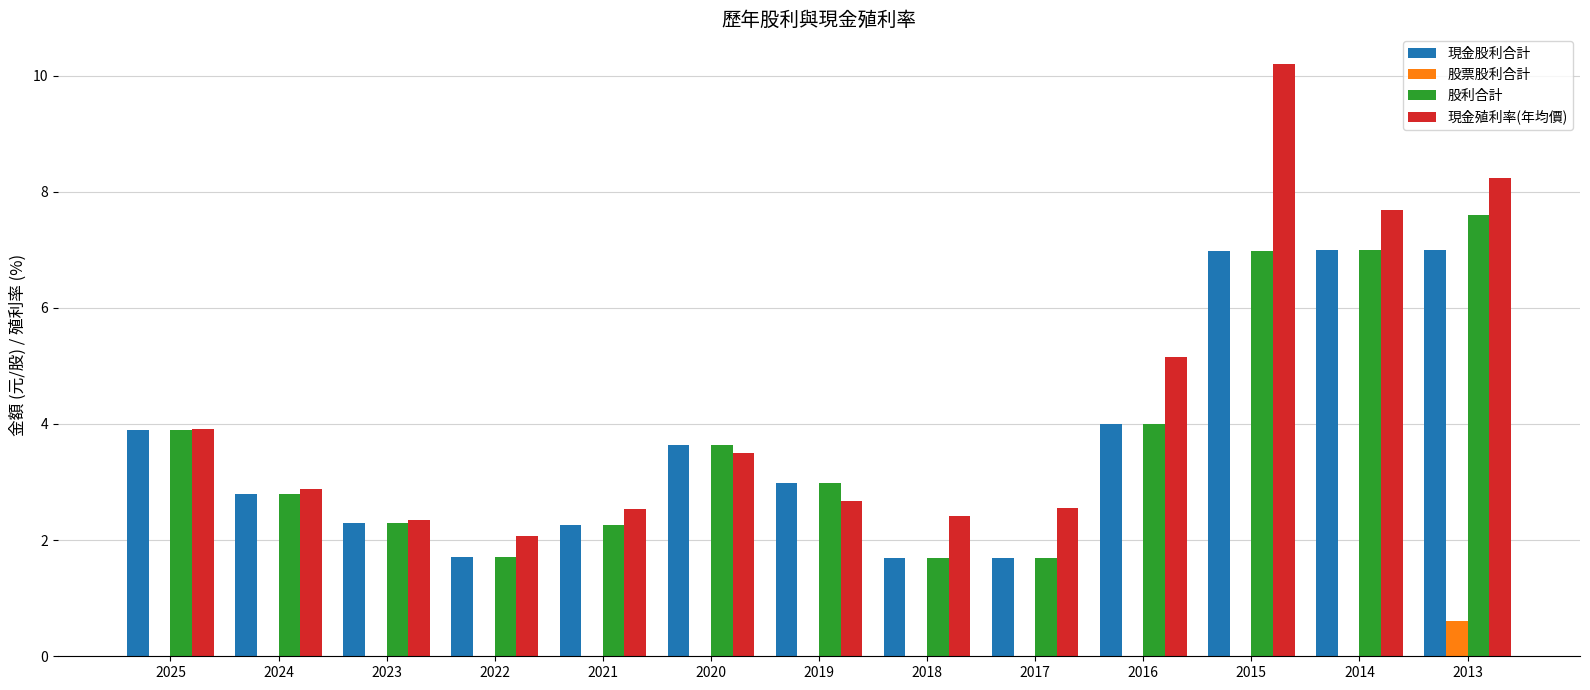

What is the sum of all 現金股利合計 values?

48.0